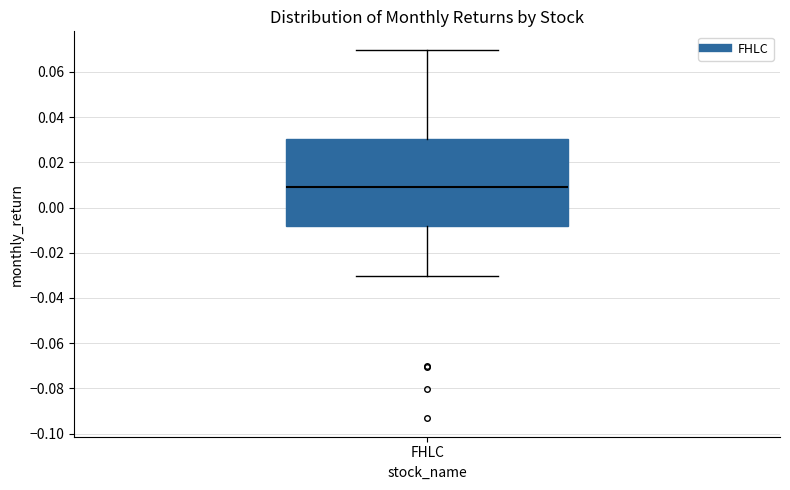

Read this box plot against the y-axis: the position of the median line, the range covered by the box, and the ends of both whiskers. The values are not printed on the chart, so give them approximately, as read against the axis.

median 0.010, box -0.008 to 0.030, whiskers -0.030 to 0.070